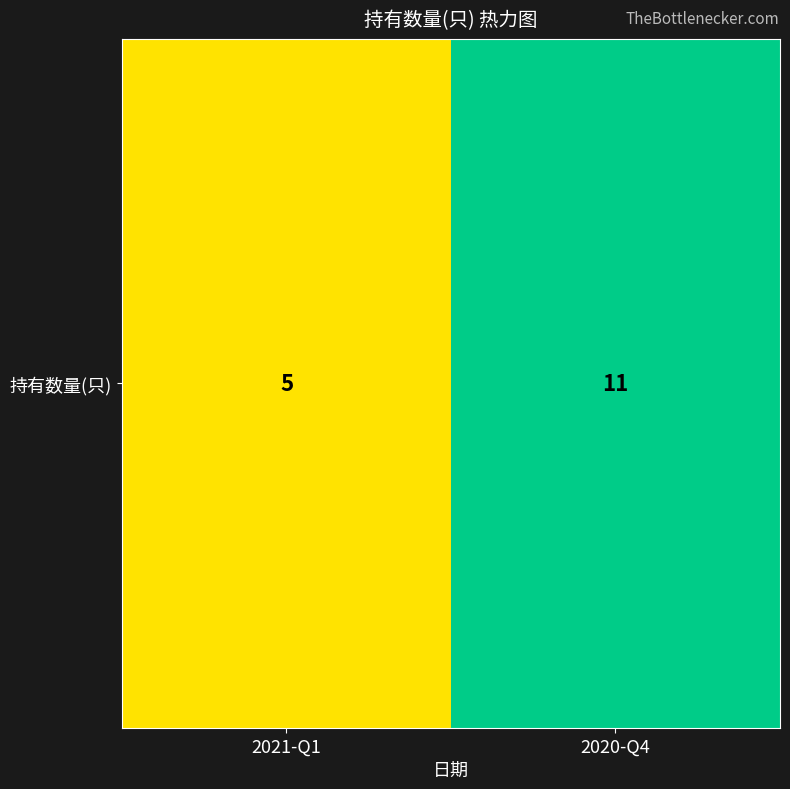

What is the difference between the maximum and minimum values?

6